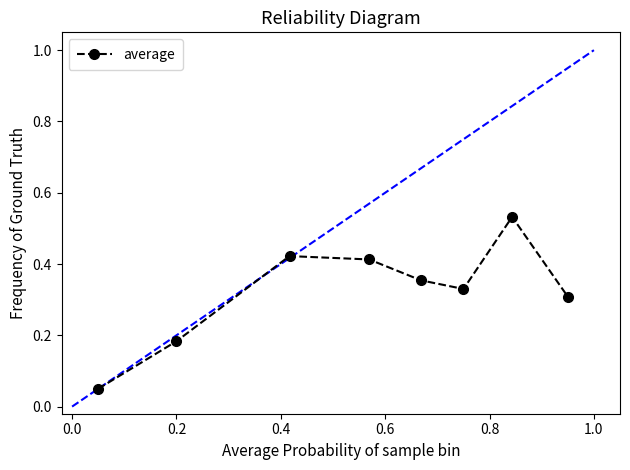

How many values are between 0 and 1?

8